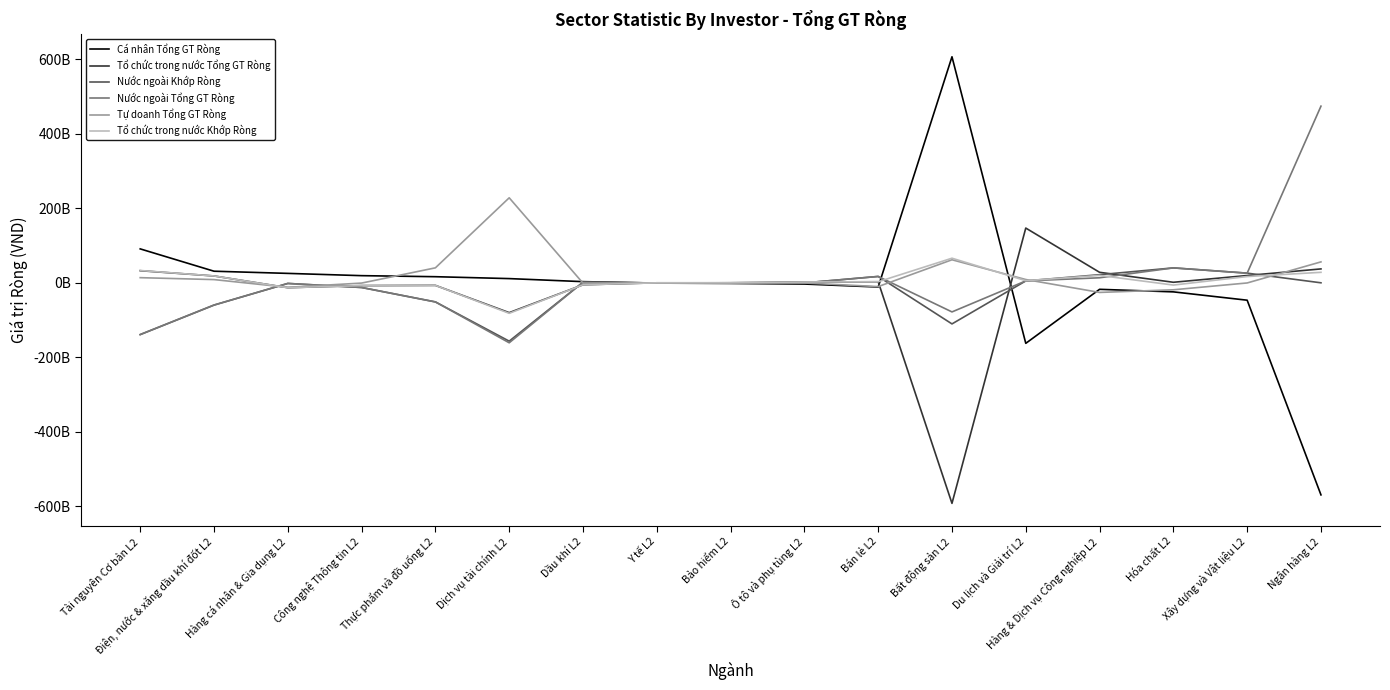

What are all the series names shown in the legend?

Cá nhân Tổng GT Ròng, Tổ chức trong nước Tổng GT Ròng, Nước ngoài Khớp Ròng, Nước ngoài Tổng GT Ròng, Tự doanh Tổng GT Ròng, Tổ chức trong nước Khớp Ròng